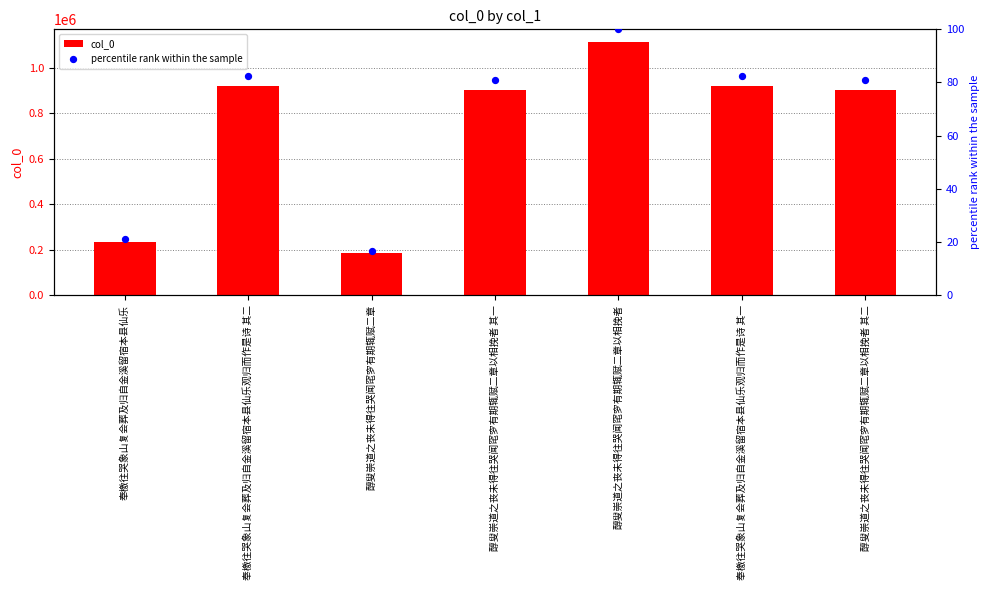

Which series reaches the maximum Y coordinate?

col_0